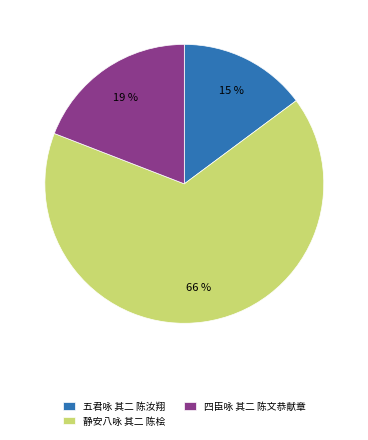

Is the sum of 静安八咏 其二 陈桧 and 五君咏 其二 陈汝翔 greater than half?

Yes